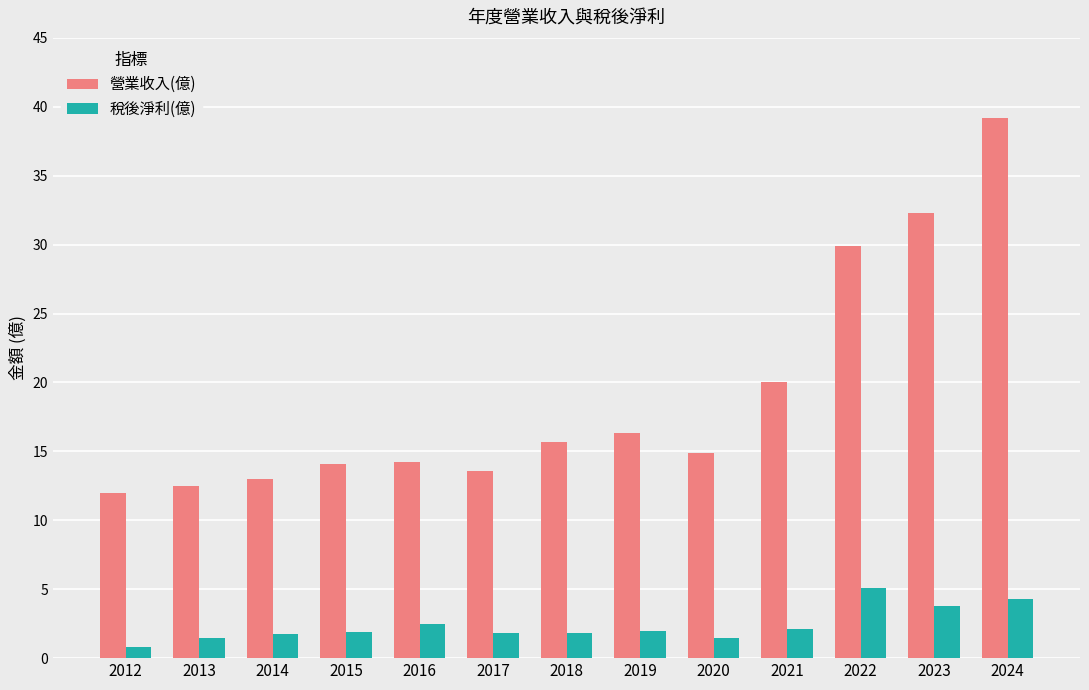

What is the minimum value for 稅後淨利(億)?

0.8